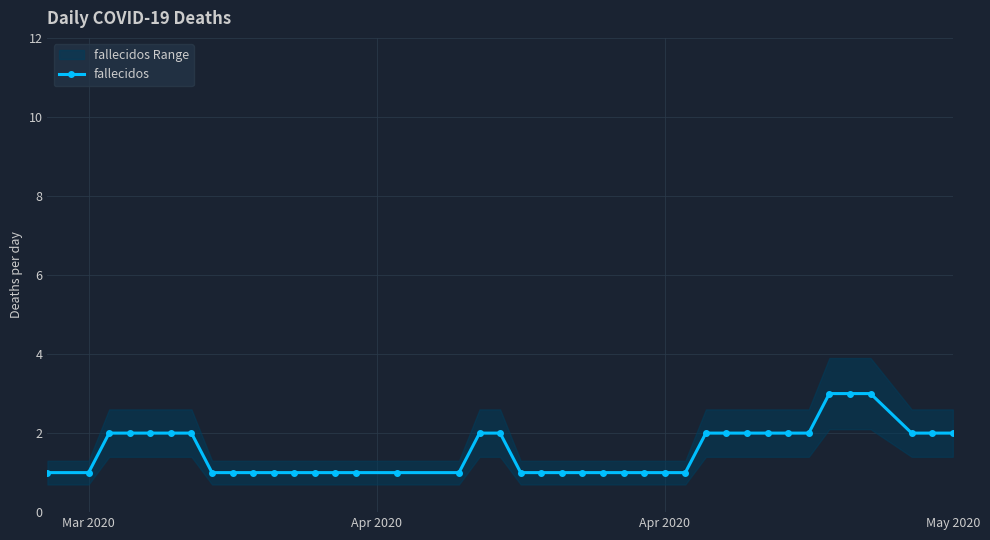

Does the chart display data point markers on the line(s)?

Yes